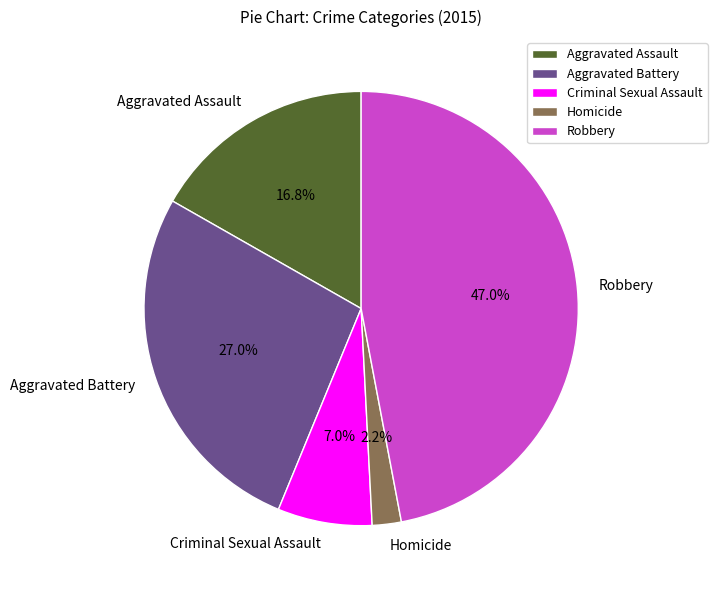

The Criminal Sexual Assault slice represents 7% of the pie. True or false?

True